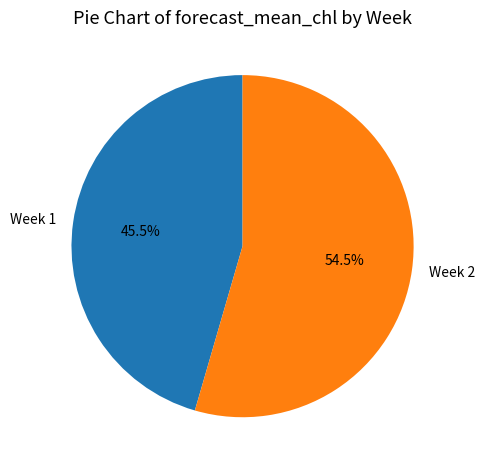

Which category accounts for the majority?

Week 2